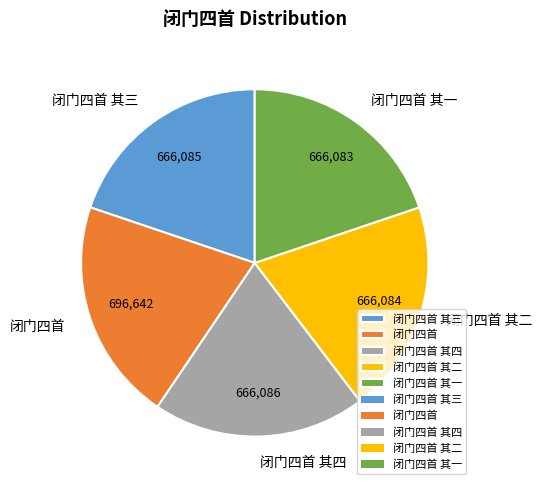

Which slice is the largest?

闭门四首